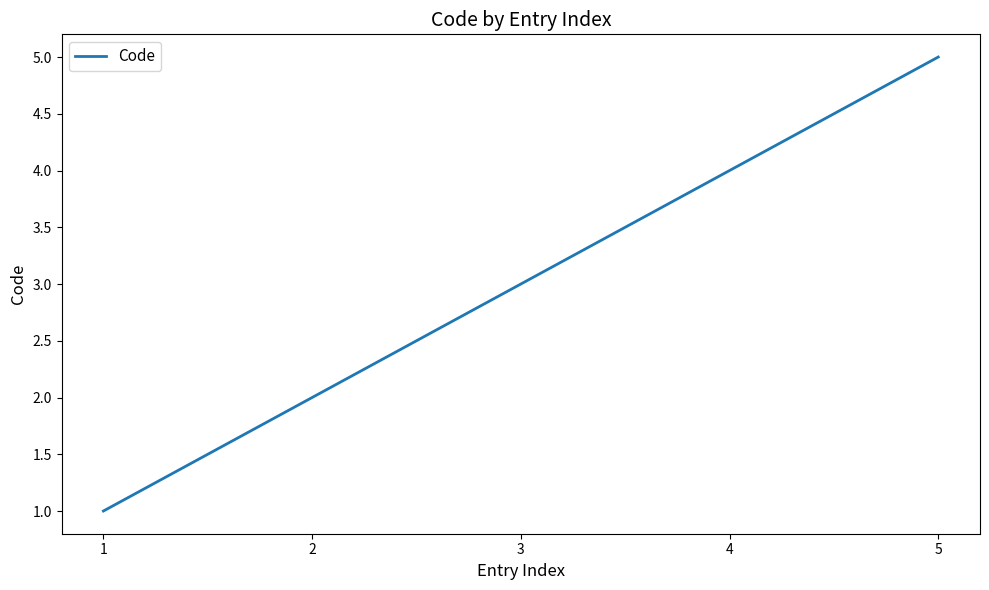

Rank the categories by value from lowest to highest.

1, 2, 3, 4, 5